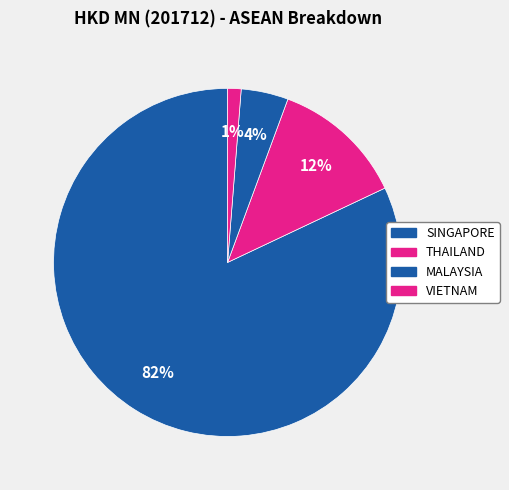

Count the number of slices in the pie.

4